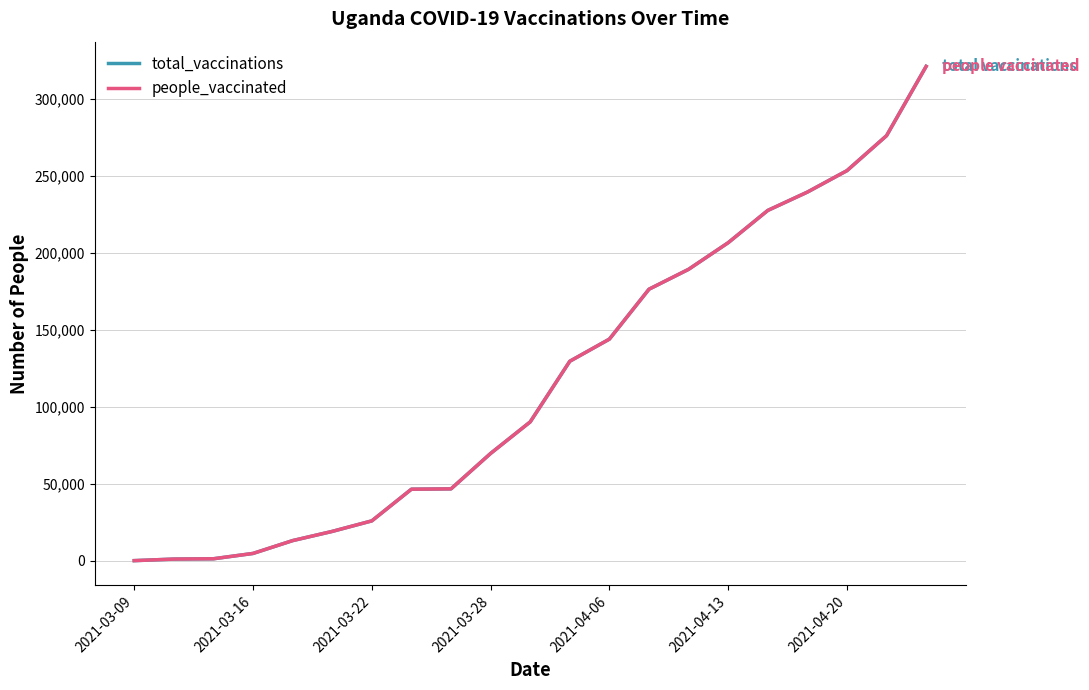

Is this an area chart (filled region under the line)?

No